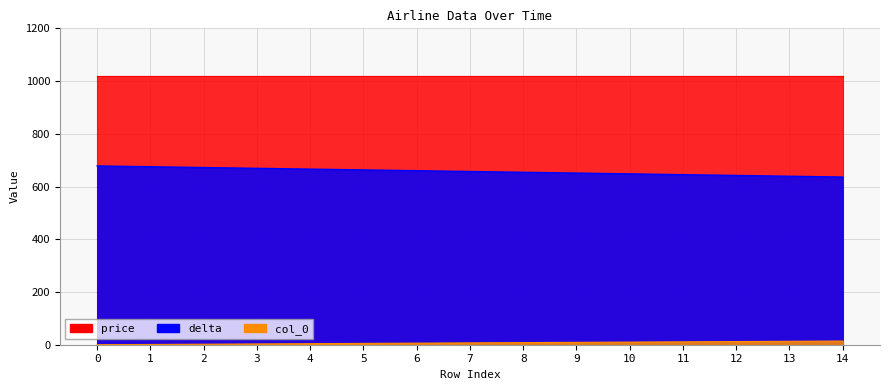

True or false: col_0 and delta cross at least once.

False